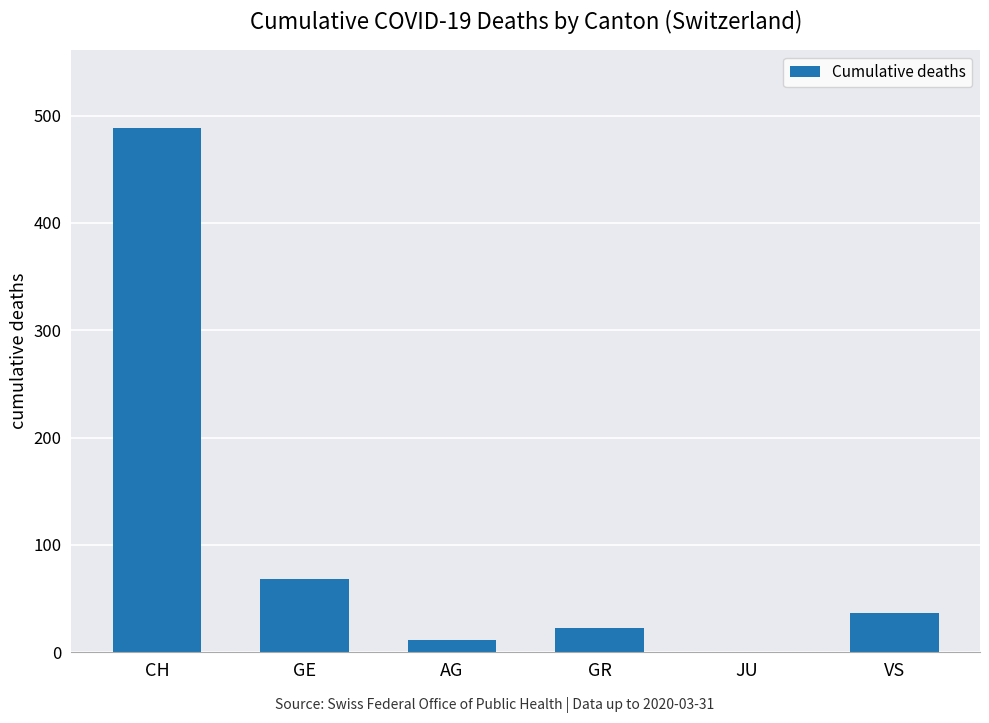

Approximately how many times larger is the value at GE compared to VS?

1.8